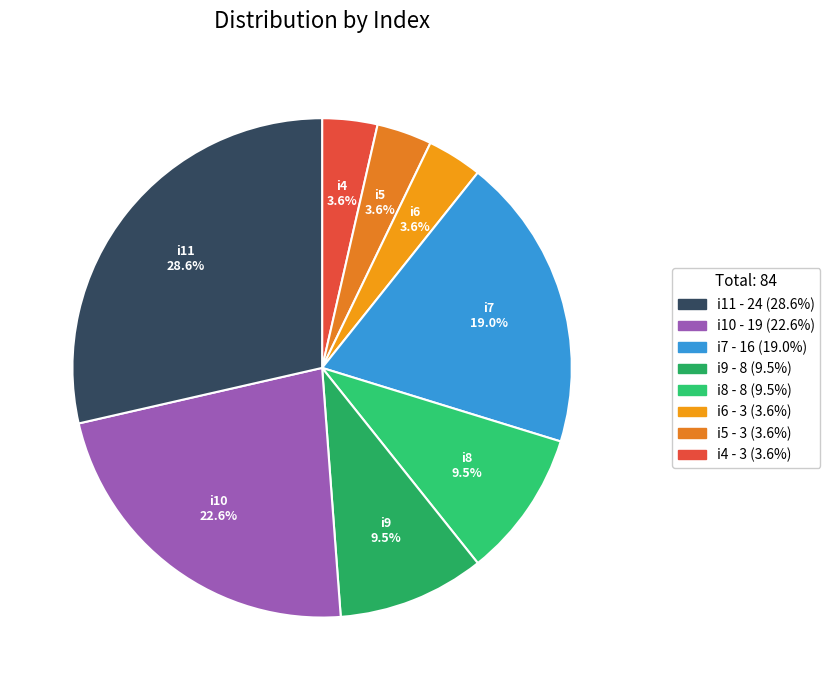

To the nearest percent, what is the combined percentage of i8 and i10?

32%